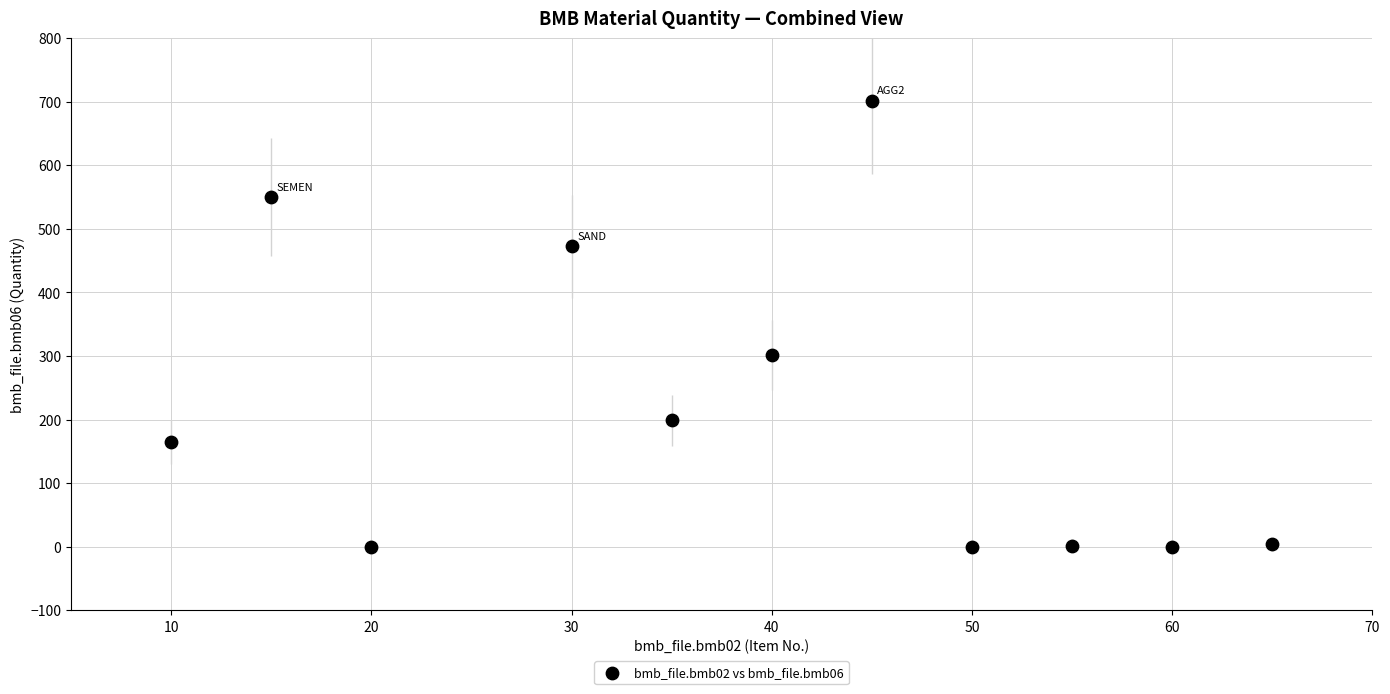

What is the average Y value?

217.7